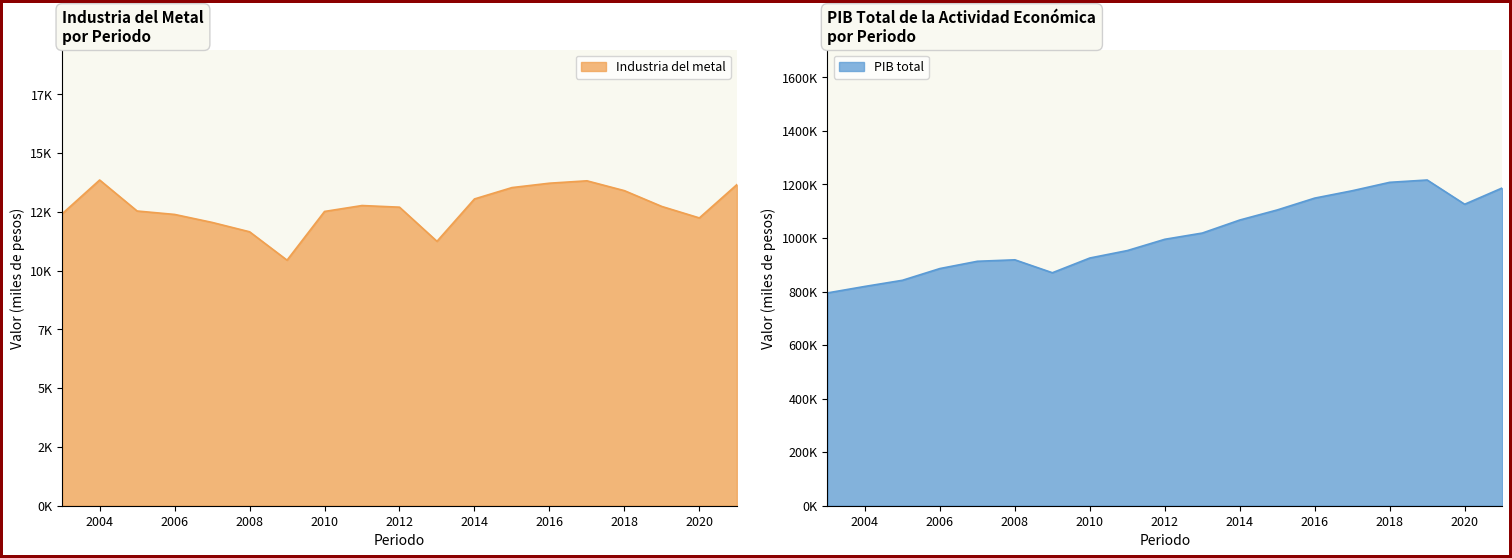

At 2016, list the series in order from smallest to largest.

Industria del metal, PIB total